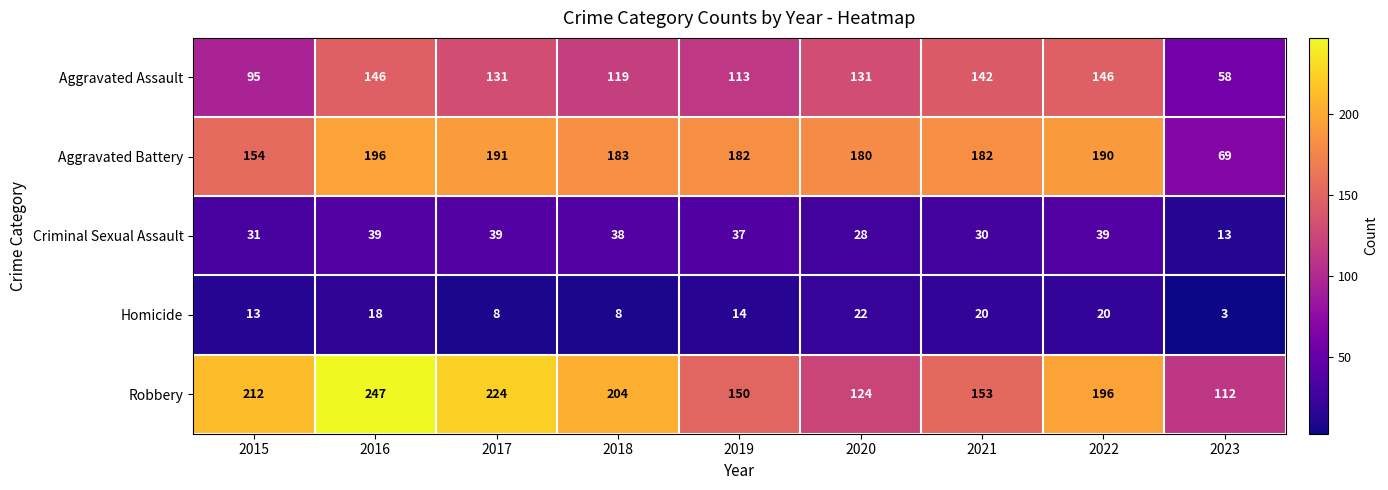

What is the sum of all Criminal Sexual Assault values?

294